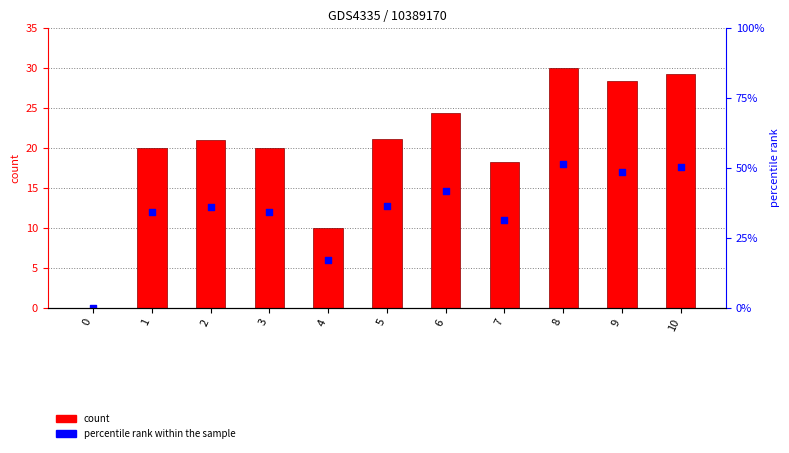

Is the value of percentile rank within the sample at 1 greater than the value of TBar at 4?

Yes